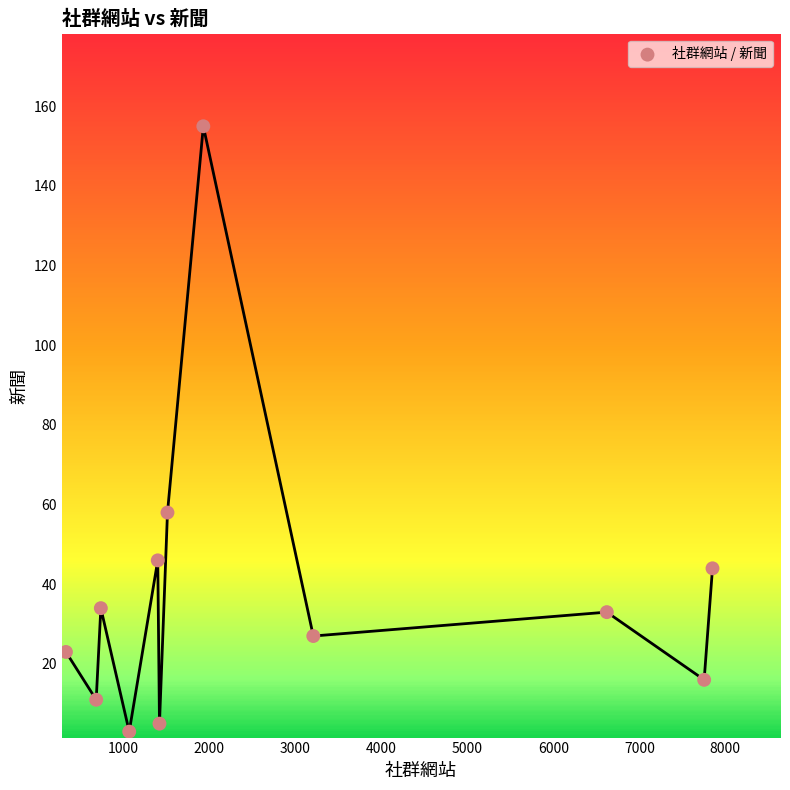

What is the range of X values (max minus min)?

7520